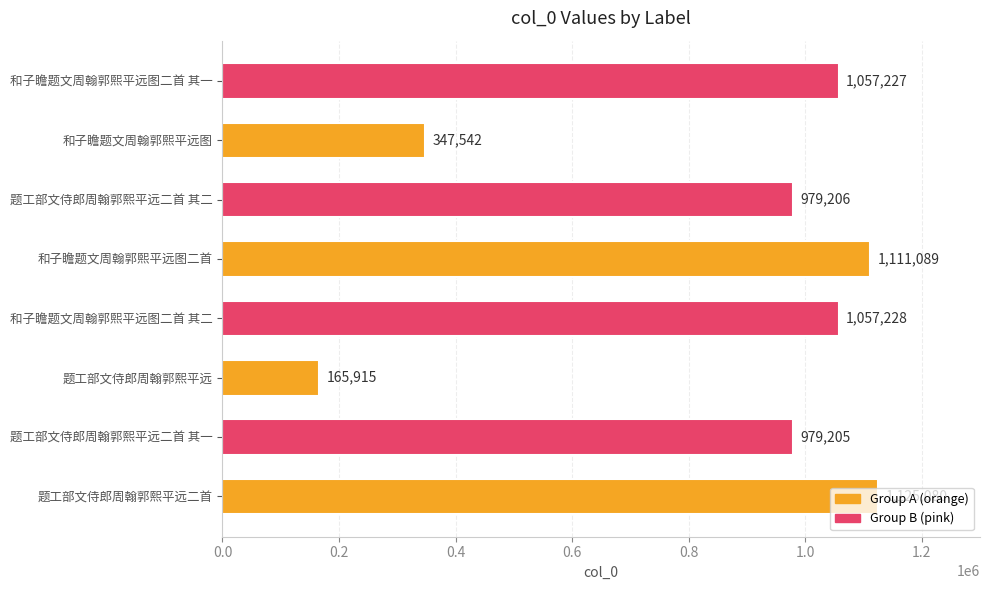

What is the greatest value displayed?

1125080